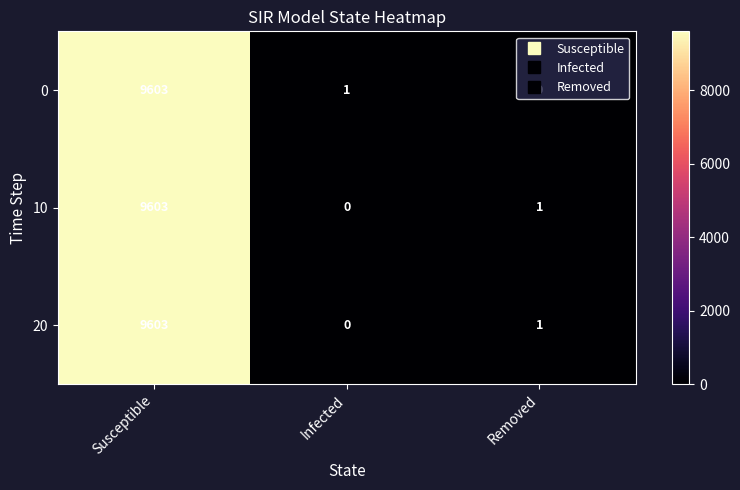

Is it true that 10 equals 5229 at Infected?

False